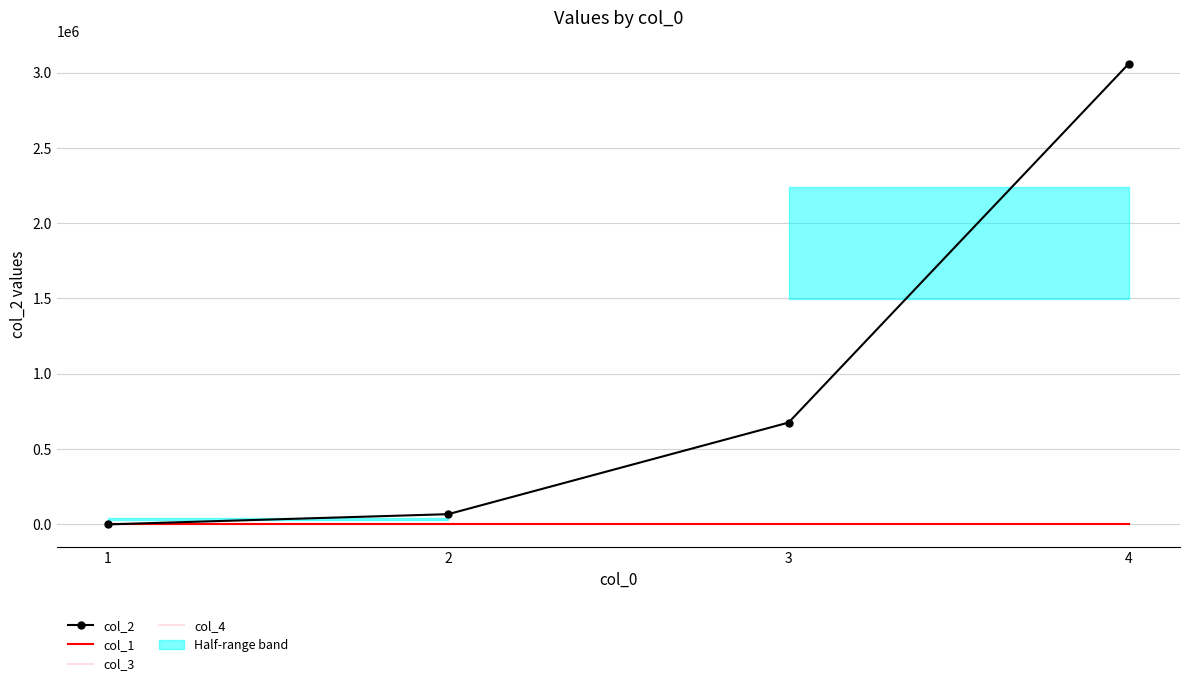

True or false: col_4 has more than 0 points higher than both neighbors.

False